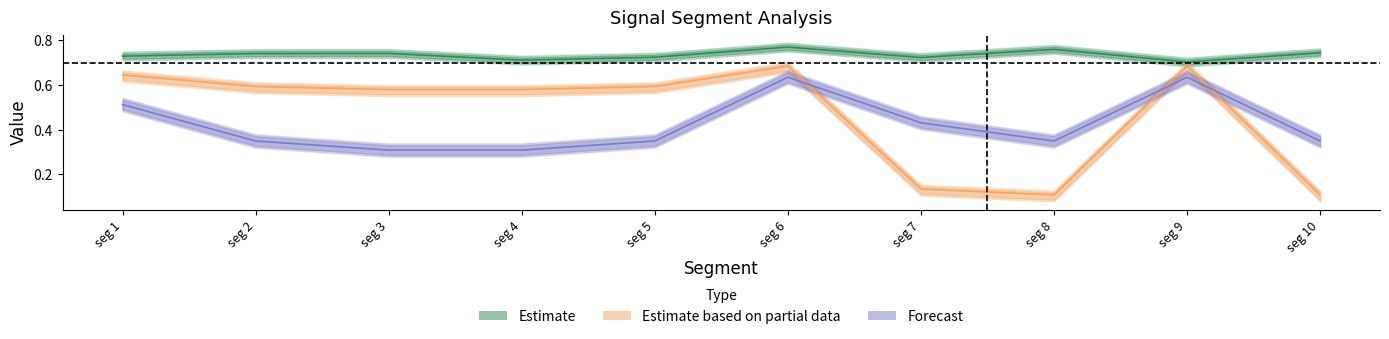

At how many categories does at least one series exceed 0?

10